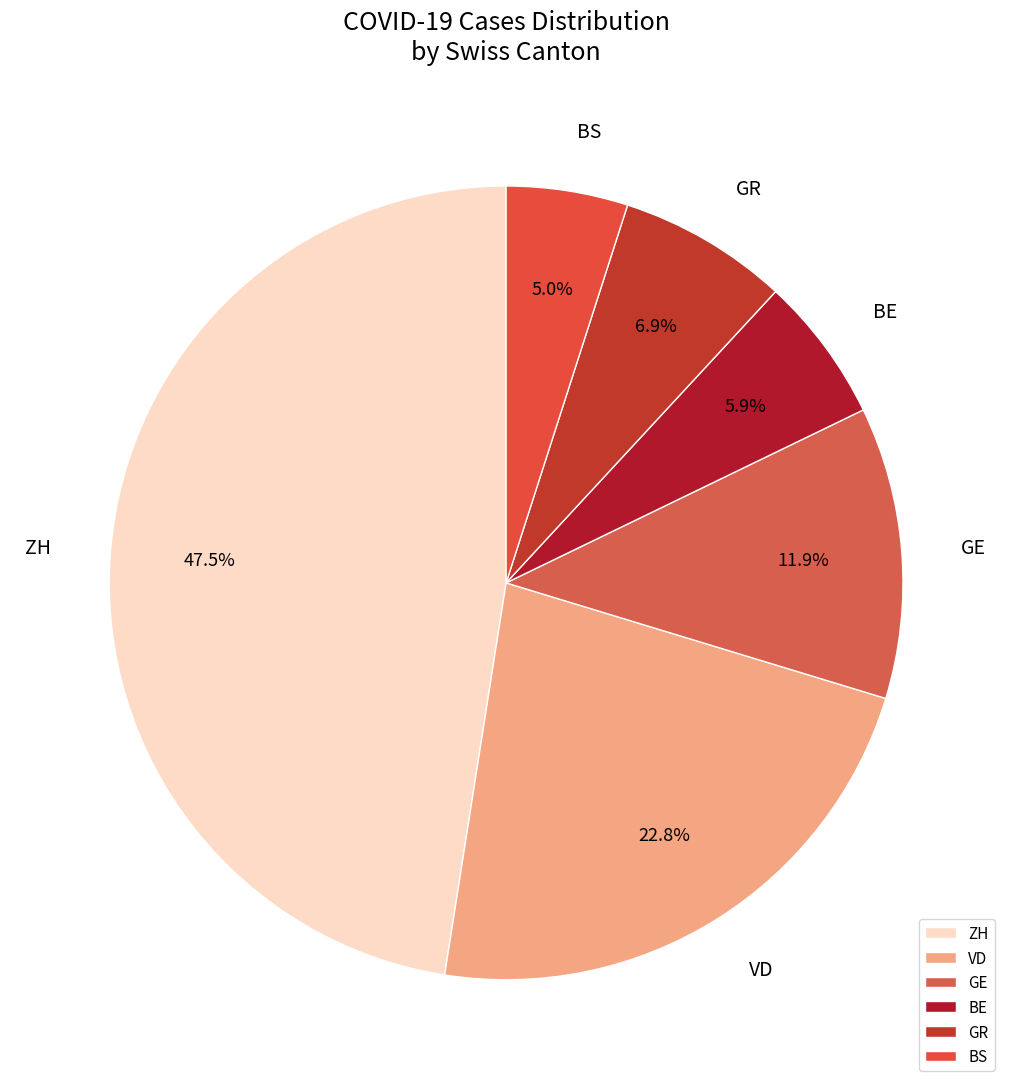

To the nearest percent, what is the average slice percentage?

17%